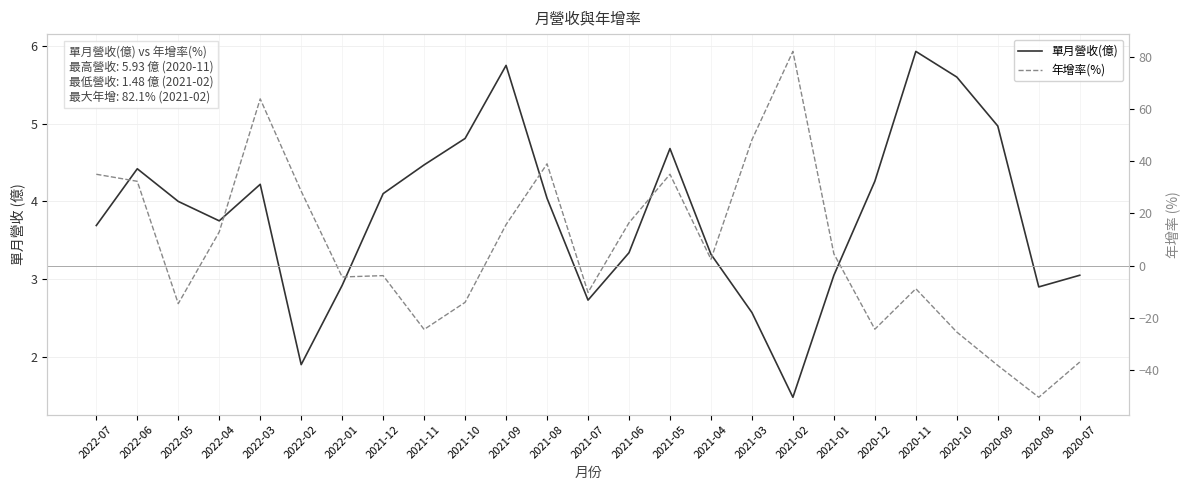

Between which two adjacent categories do 年增率(%) and 單月營收(億) first intersect?

2022-06 and 2022-05